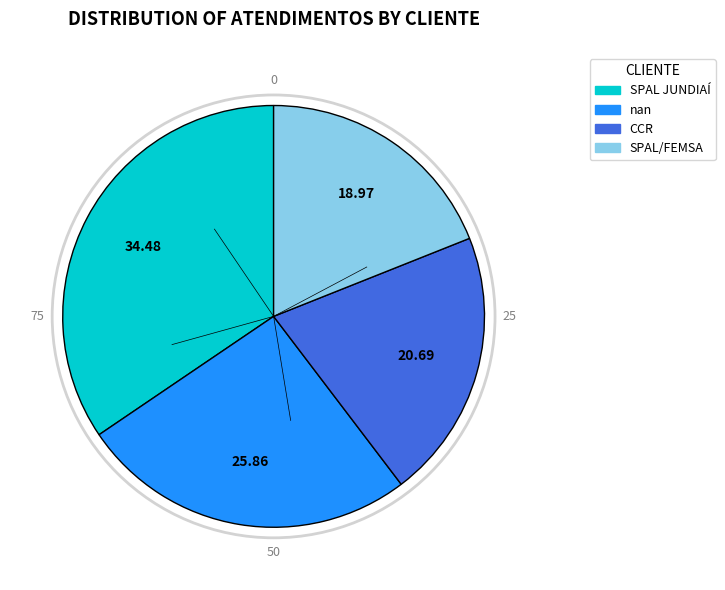

Is the sum of SPAL/FEMSA and nan greater than half?

No